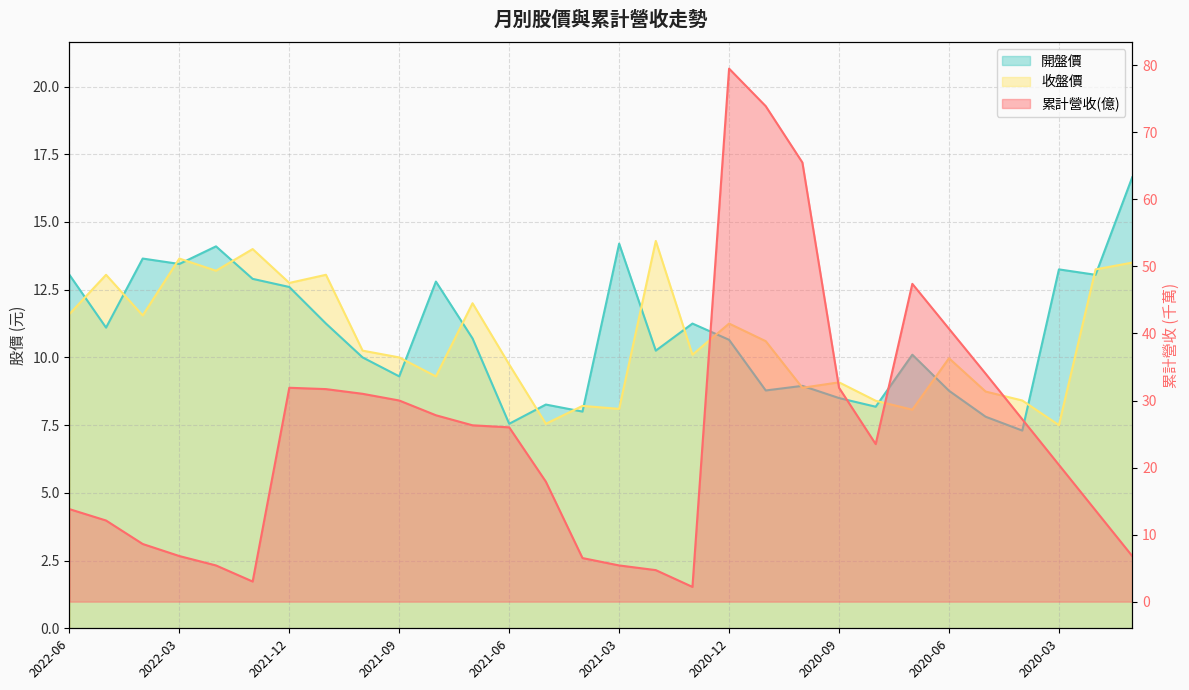

What is the average value of the 開盤價 series?

10.9